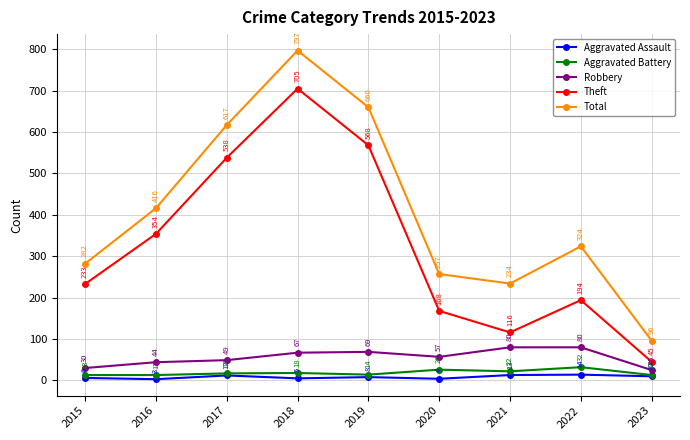

What is the difference between the second highest and second lowest values in the Total series?

426